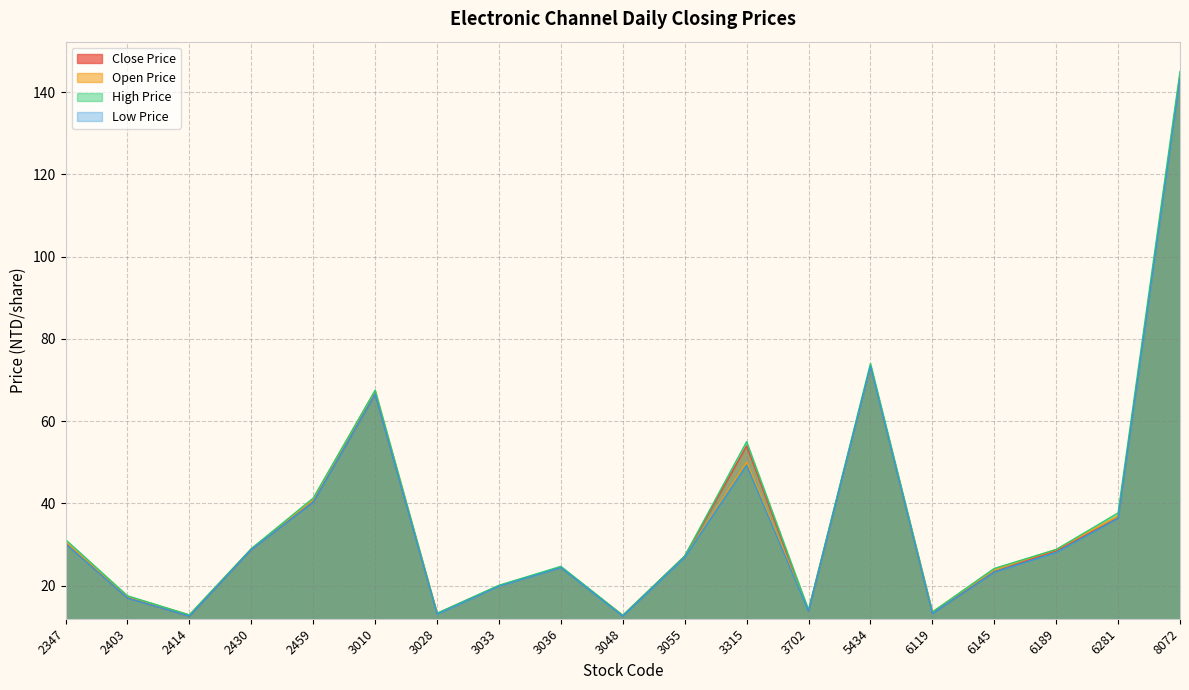

True or false: High Price and Open Price cross at least once.

False